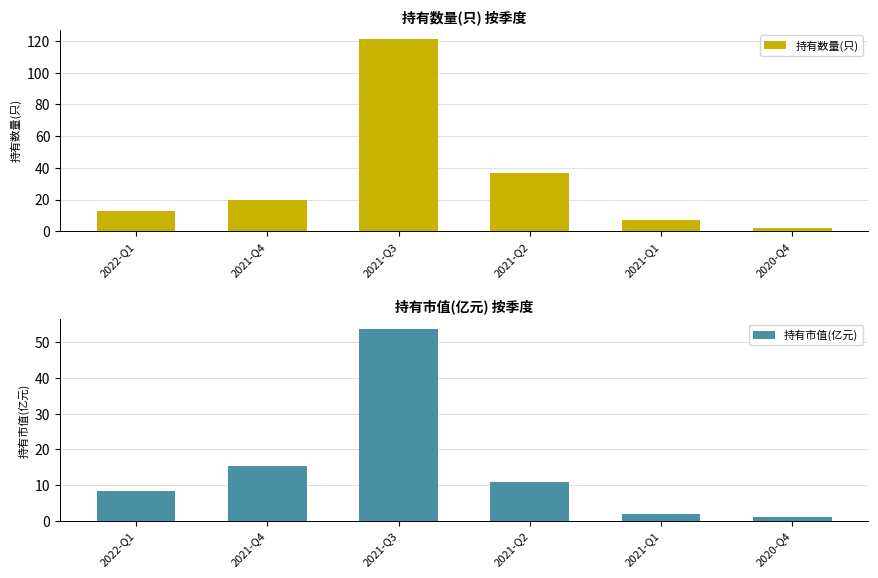

How many data points in 持有数量(只) are above 20?

2